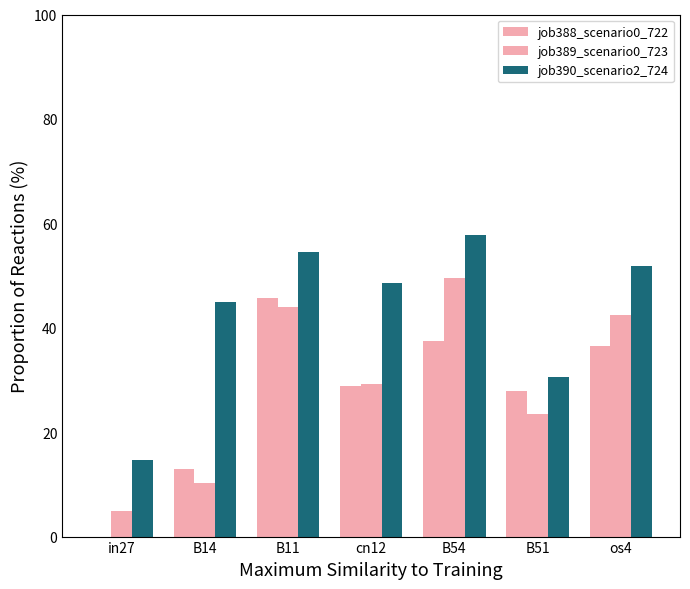

Are the bars horizontal?

No